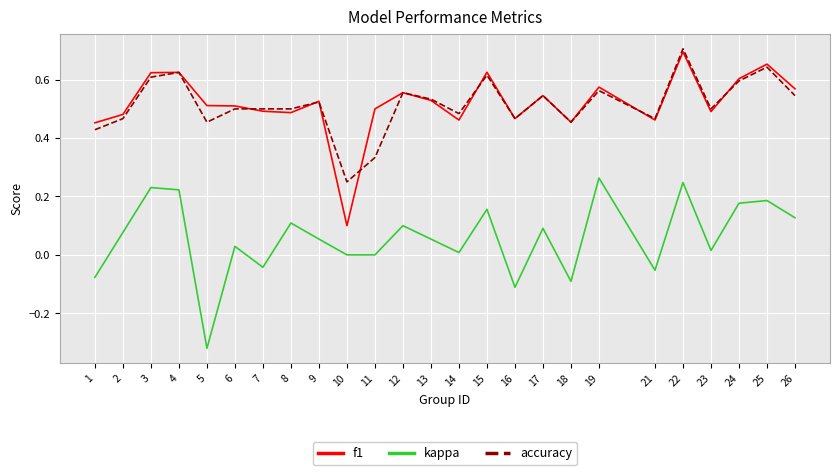

Is the value of f1 at 8 greater than the value of accuracy at 13?

No